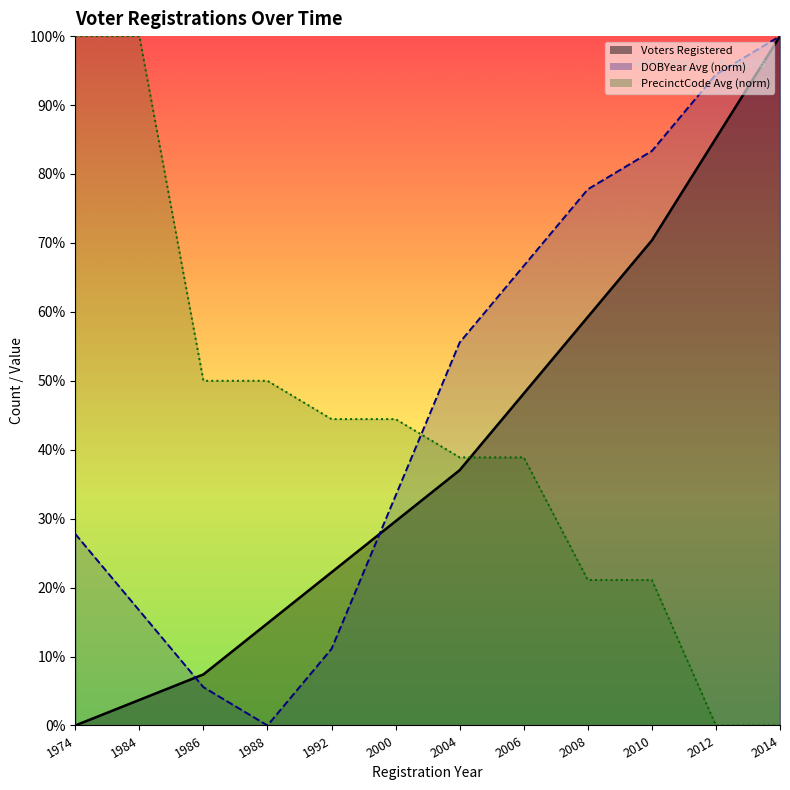

At which label does PrecinctCode Avg first exceed 44?

1974